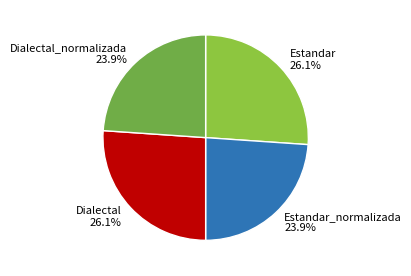

Does any single category account for the majority?

No